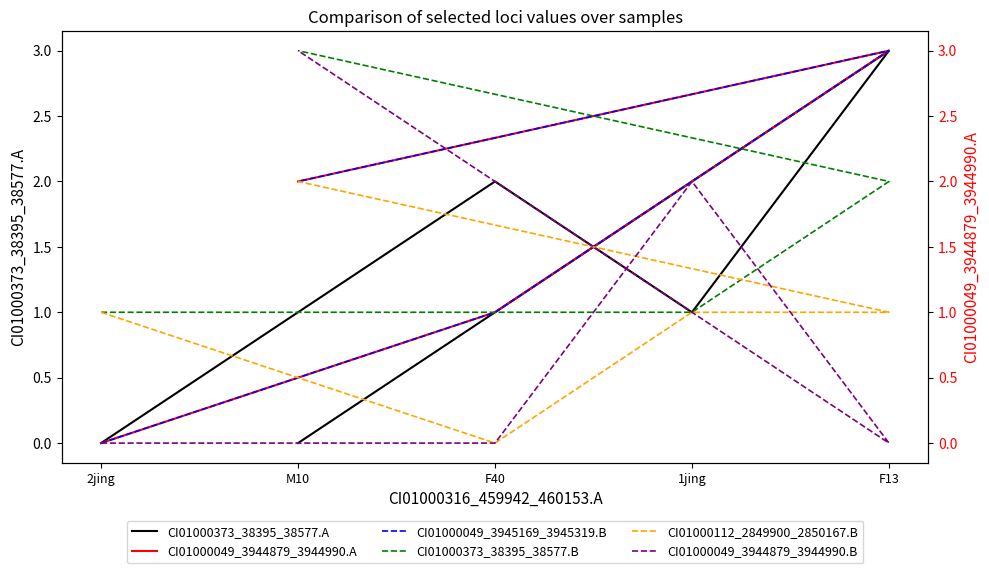

Is the value of CI01000049_3944879_3944990.B at F13 greater than the value of CI01000049_3945169_3945319.B at 1jing?

No